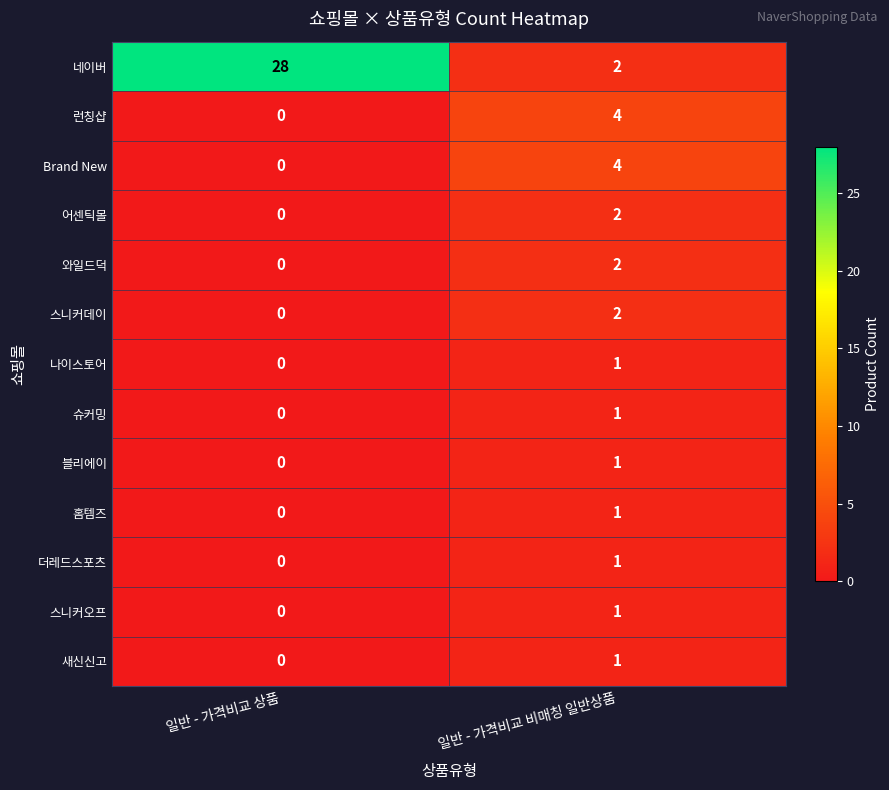

At which label is 슈커밍 closest to 0?

일반 - 가격비교 상품